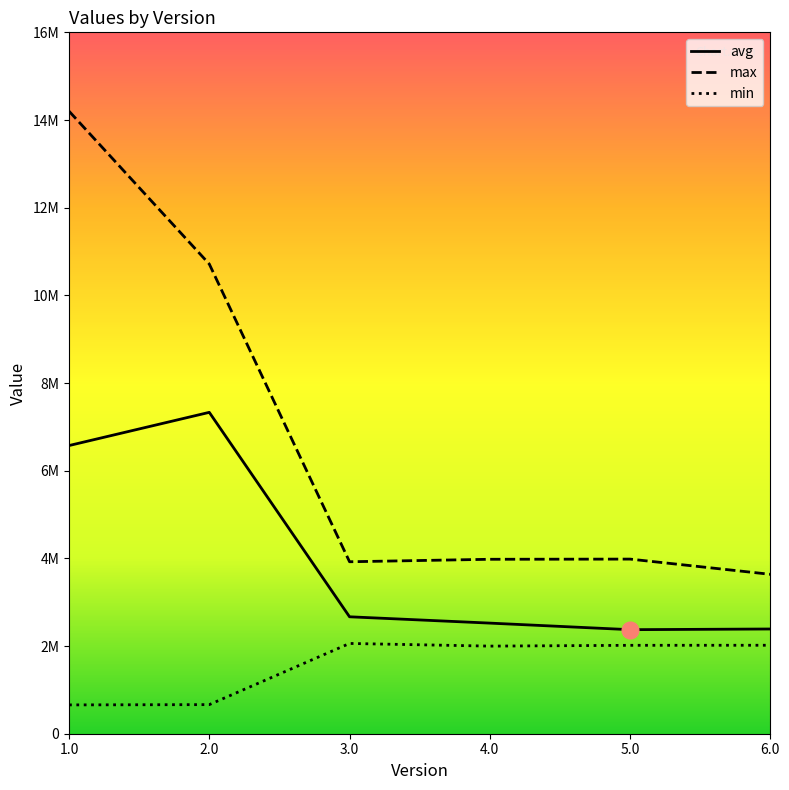

What is the difference between the maximum and minimum values in the max series?

10565050